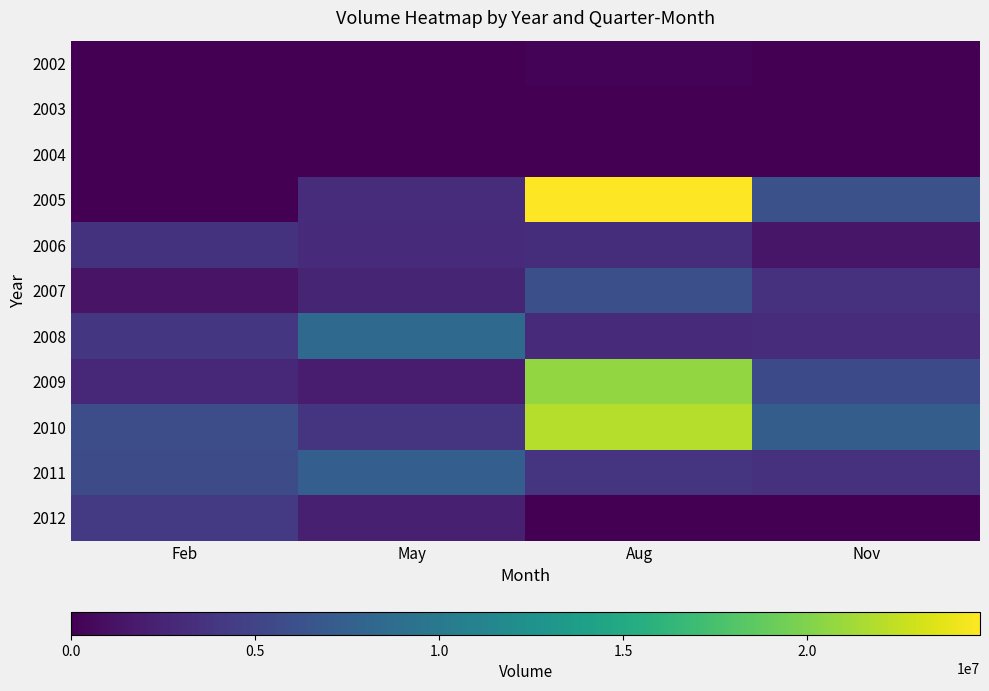

Count the number of data series in this chart.

11